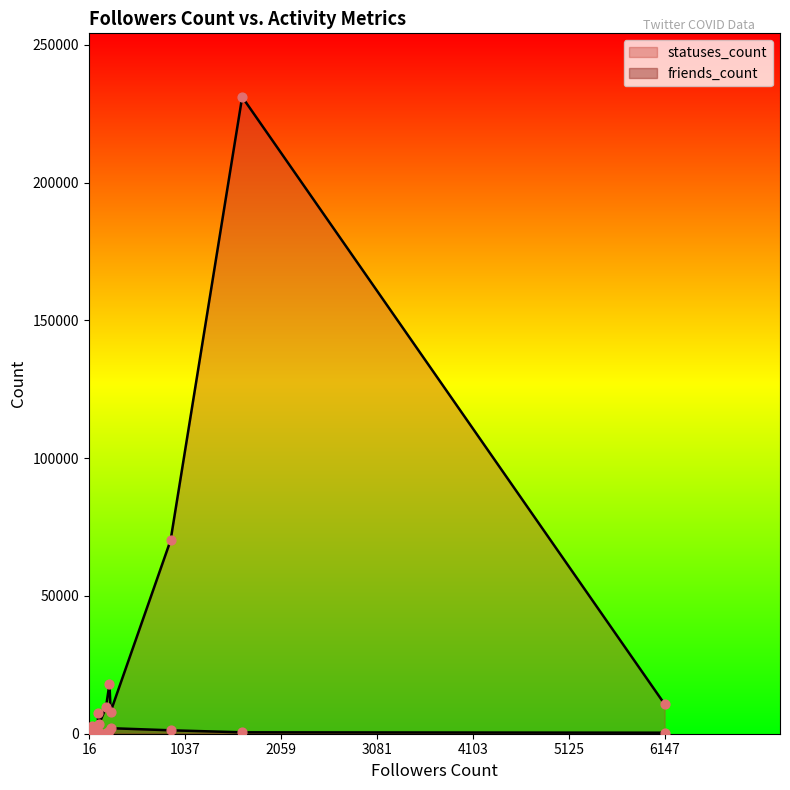

At how many categories does at least one series exceed 196249?

1